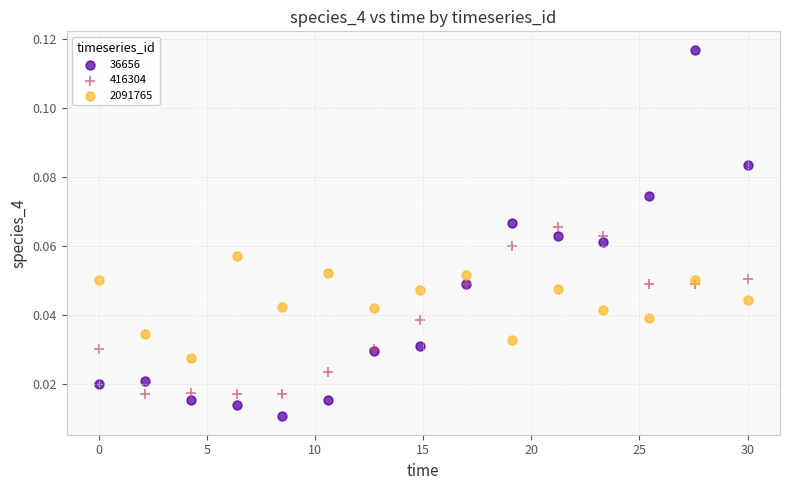

Which series contains the highest Y value?

36656